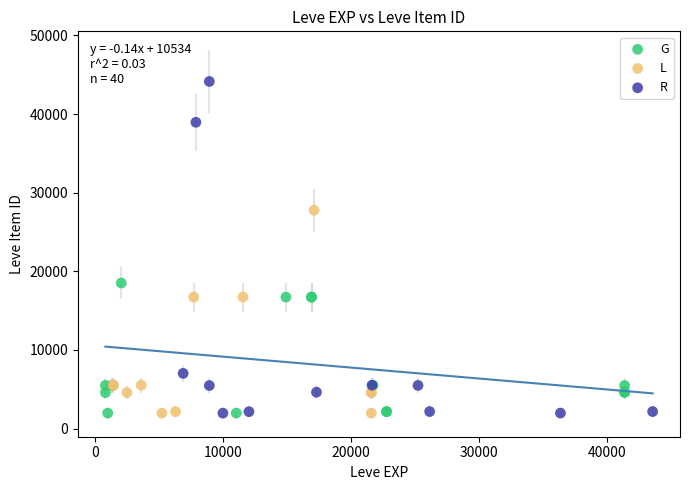

Which series has the widest spread of Y values?

R